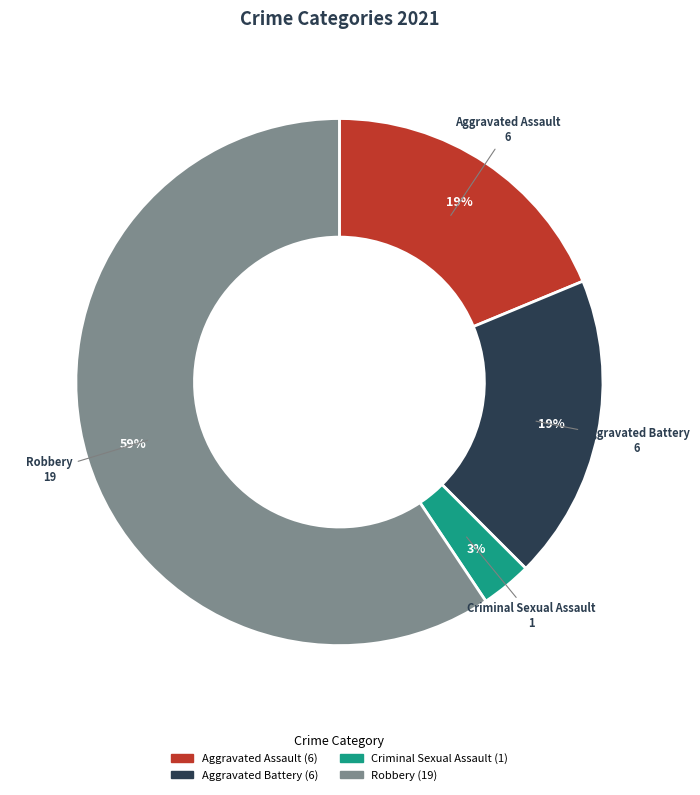

Is there any slice that represents more than half of the pie?

Yes